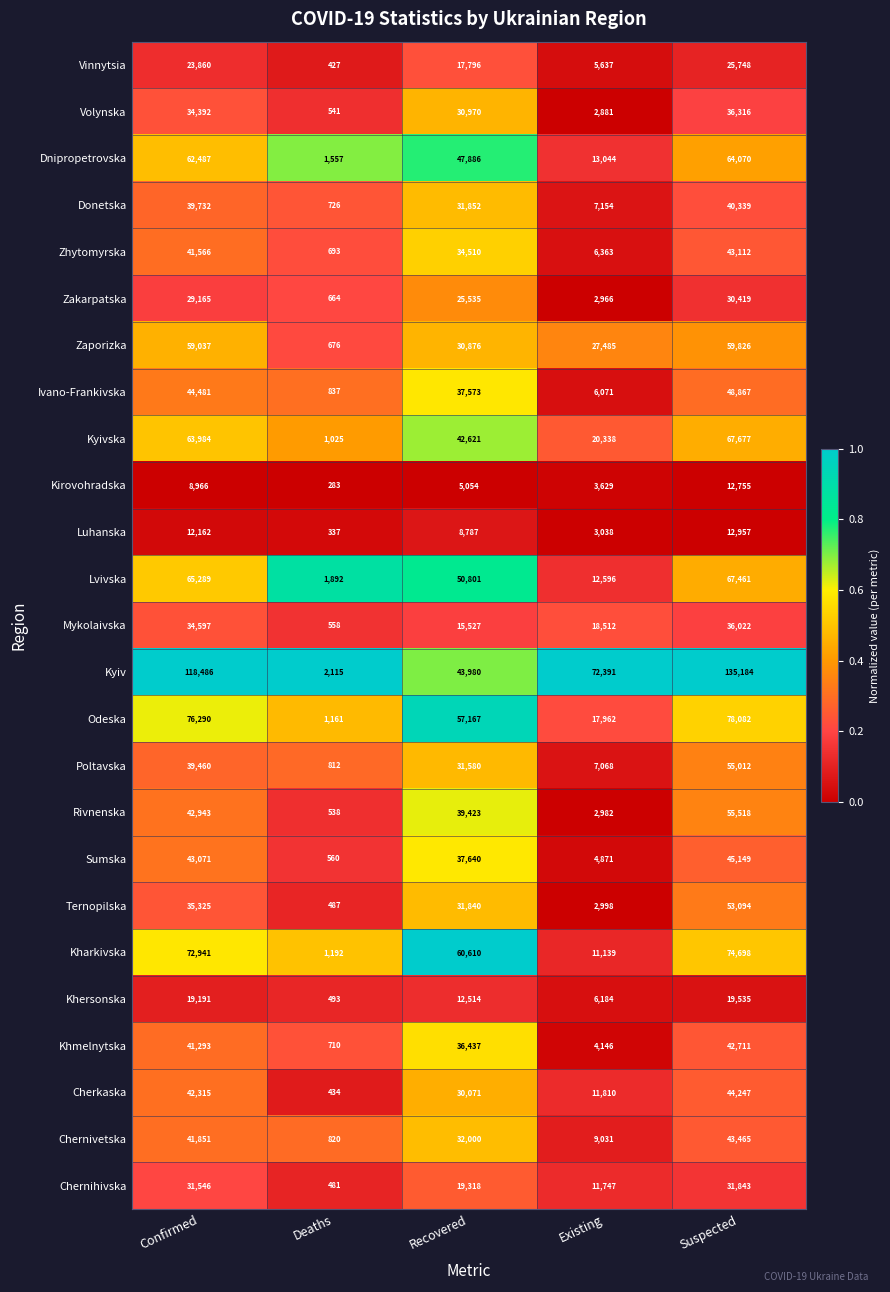

Where does the Sumska series first go above 37640?

Confirmed